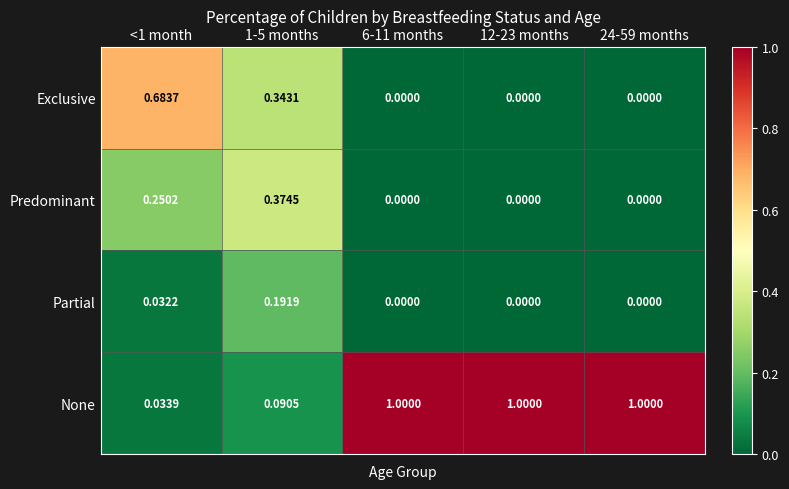

Which series has the widest spread of values?

None